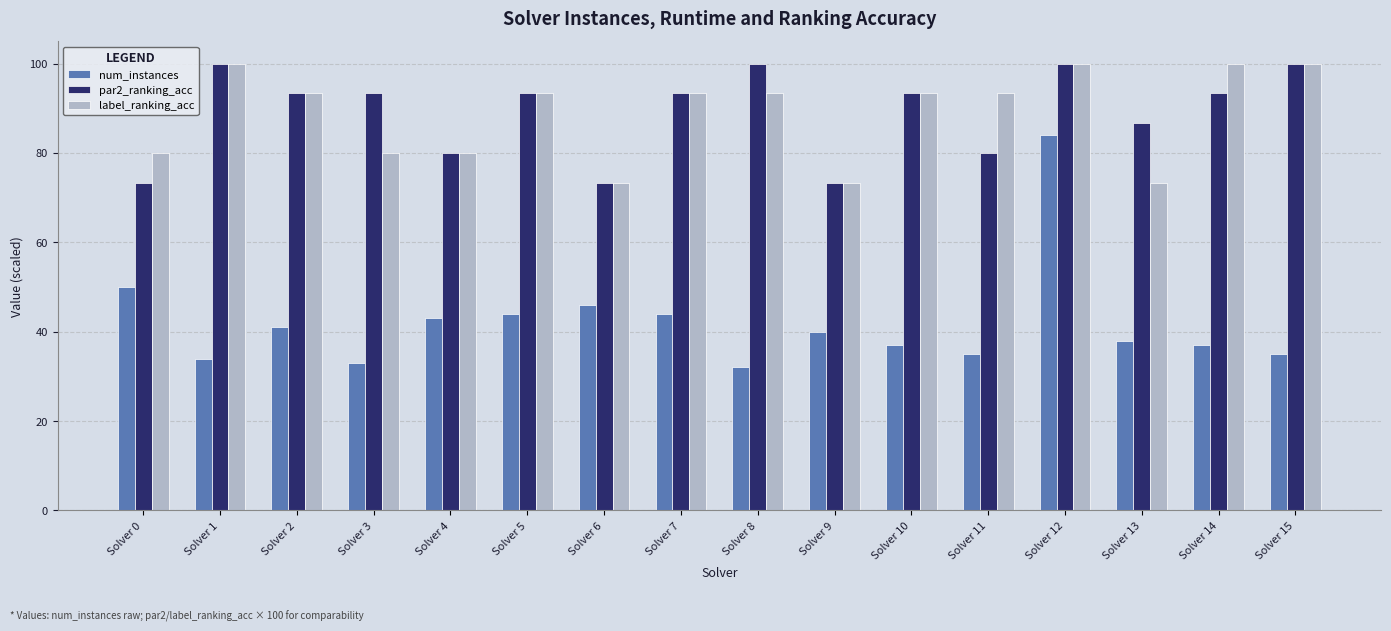

Count the par2_ranking_acc values in the range 80 to 100.

13